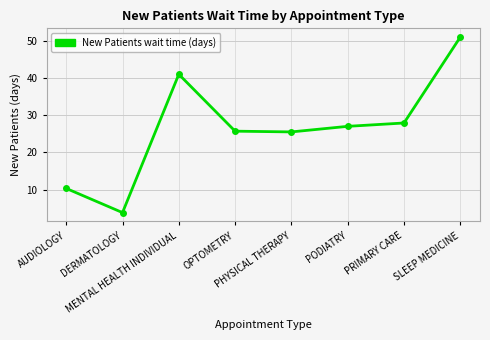

The value at PODIATRY is 7.9. True or false?

False